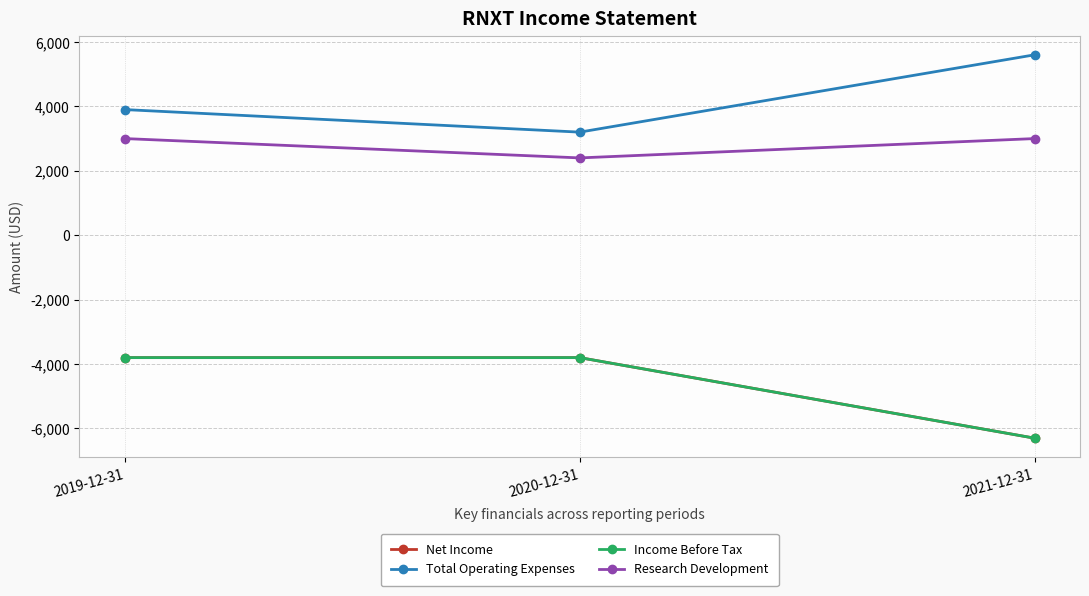

What is the difference between the highest and lowest values at 2020-12-31?

7000